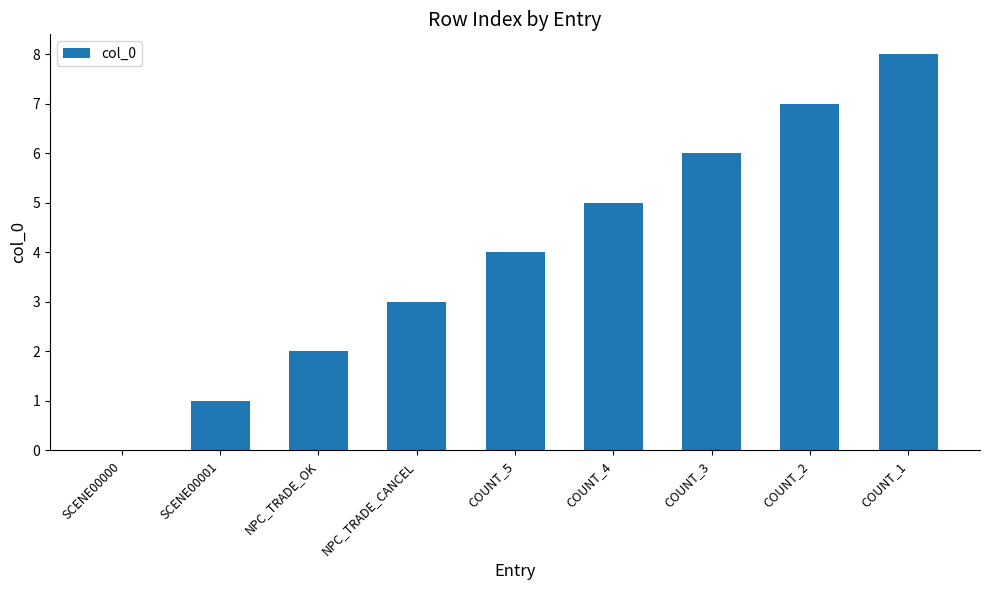

What is the maximum value shown in the chart?

8